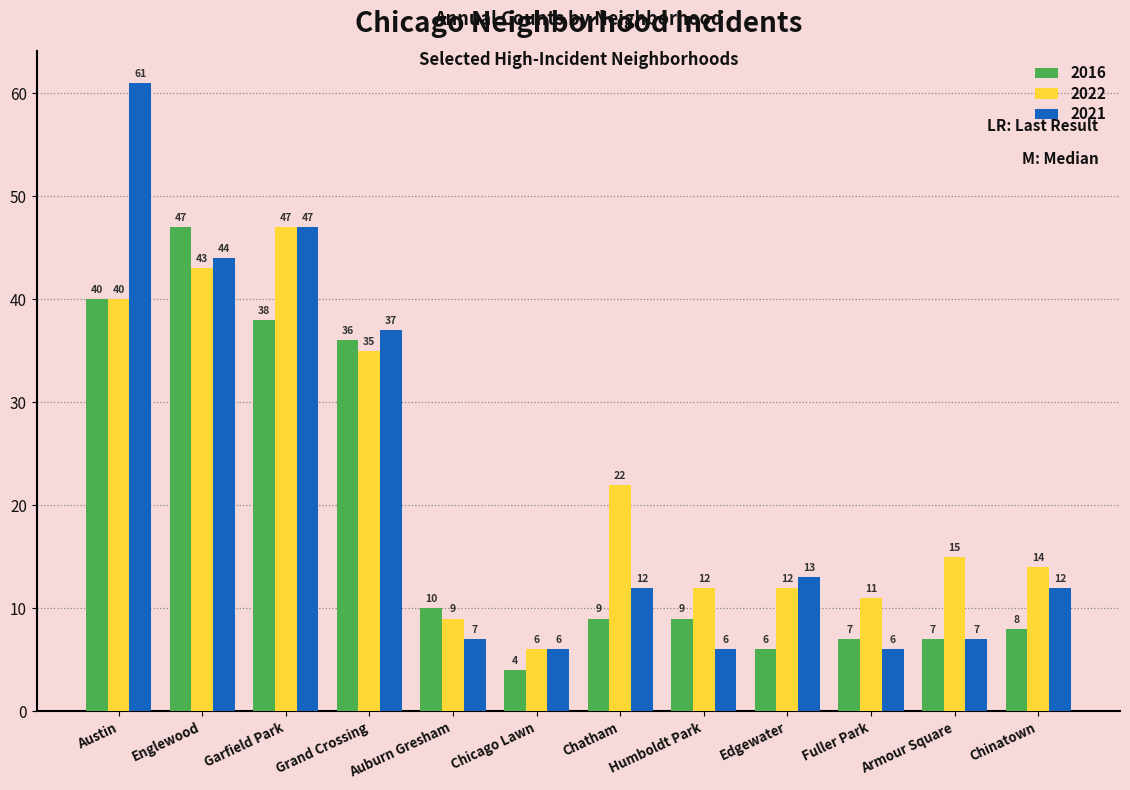

What is the maximum value for 2022?

47